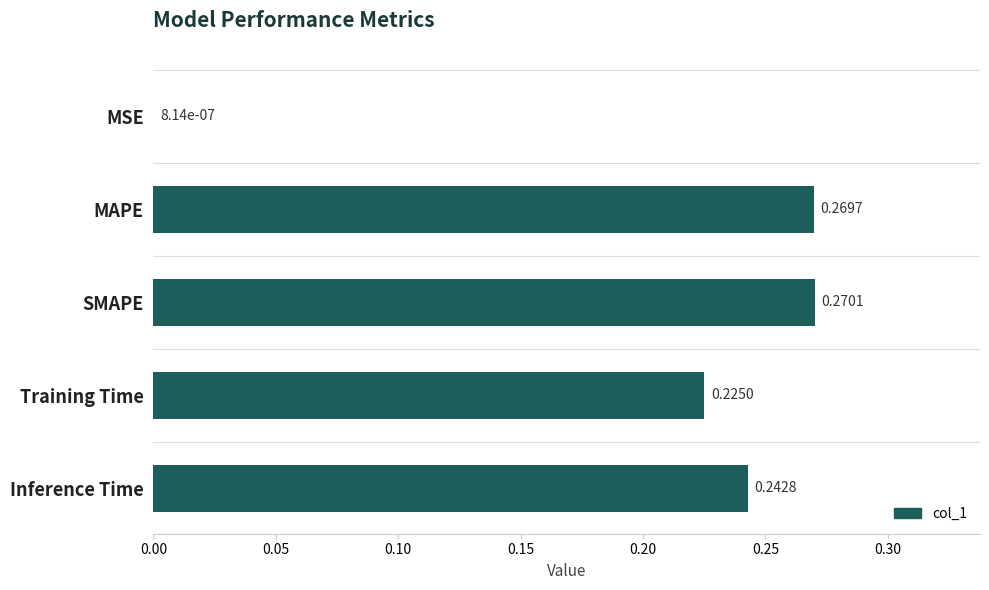

Between Inference Time and SMAPE, which is larger?

SMAPE